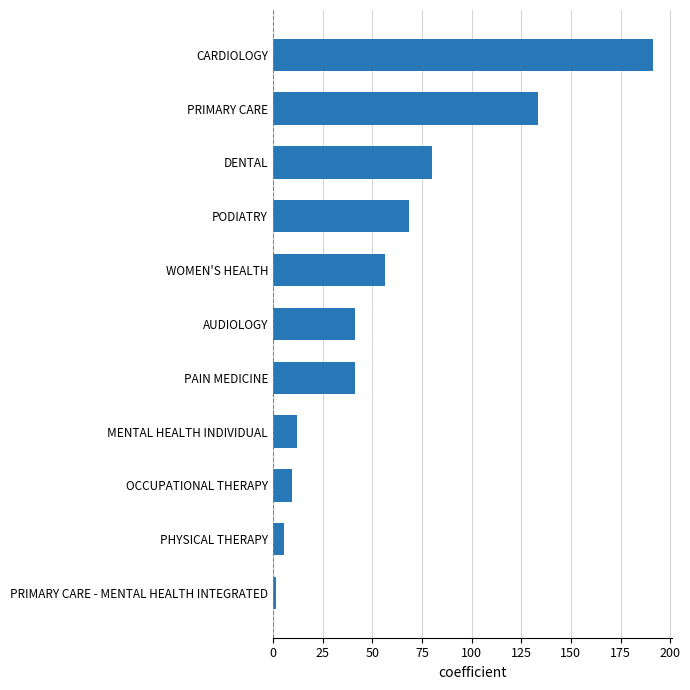

What is the smallest value displayed?

1.7